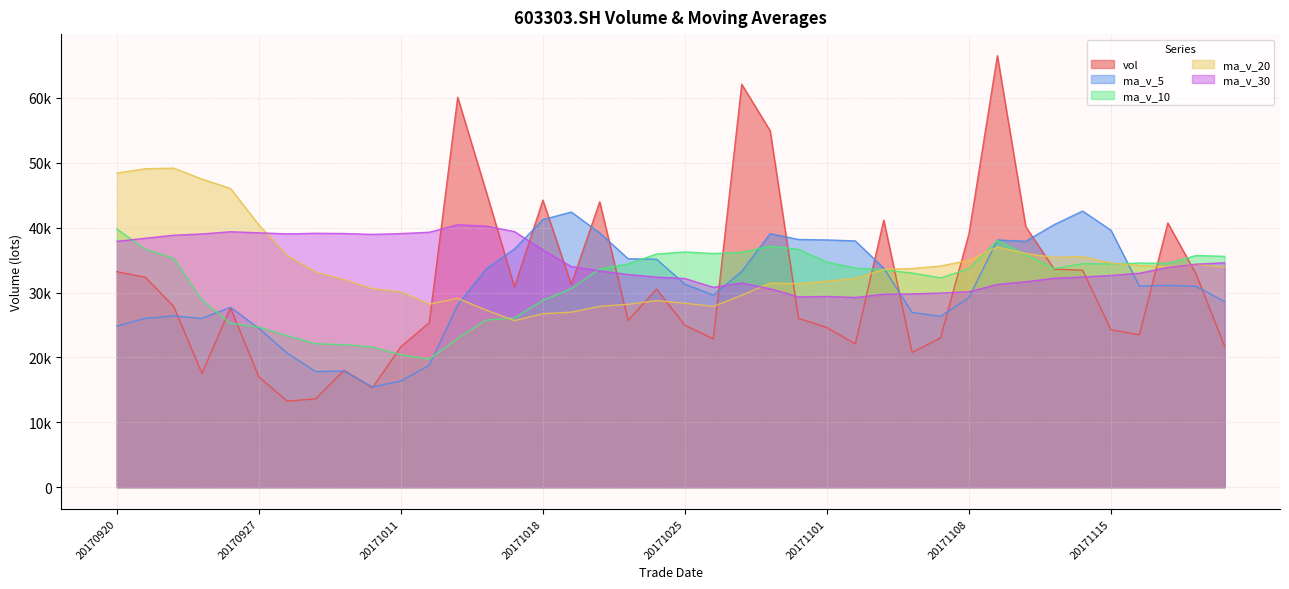

True or false: ma_v_5 and ma_v_30 cross at least once.

True